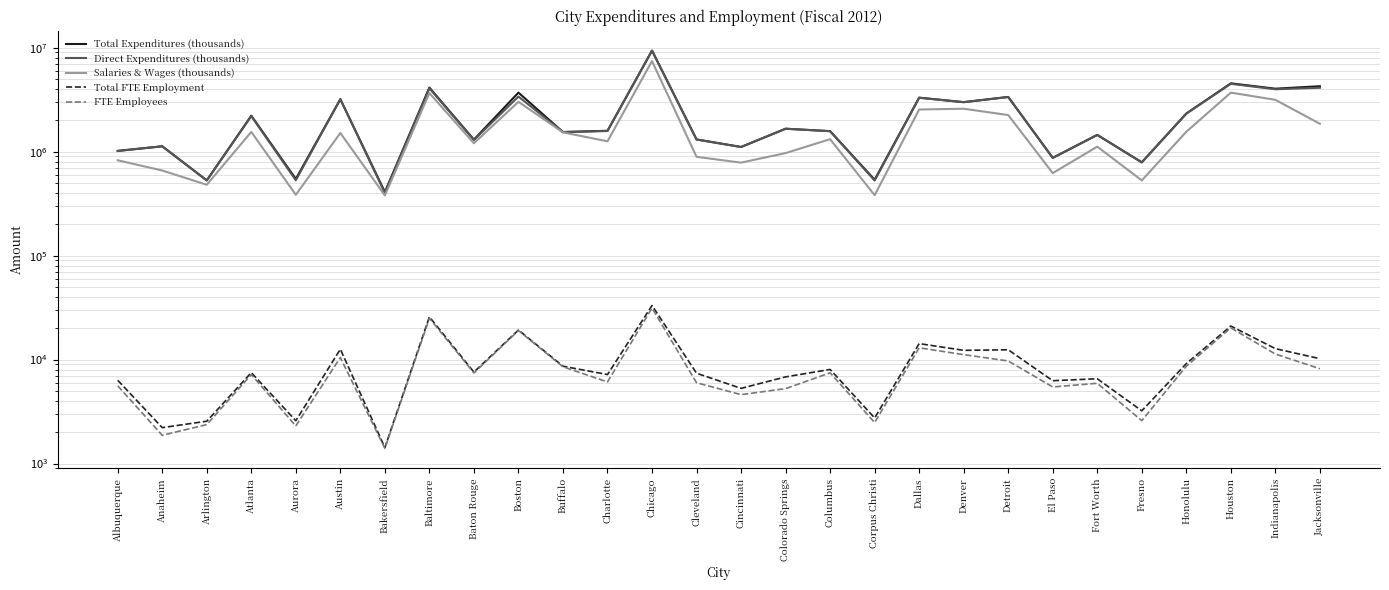

True or false: Salaries & Wages (thousands) and Total Expenditures (thousands) cross at least once.

False